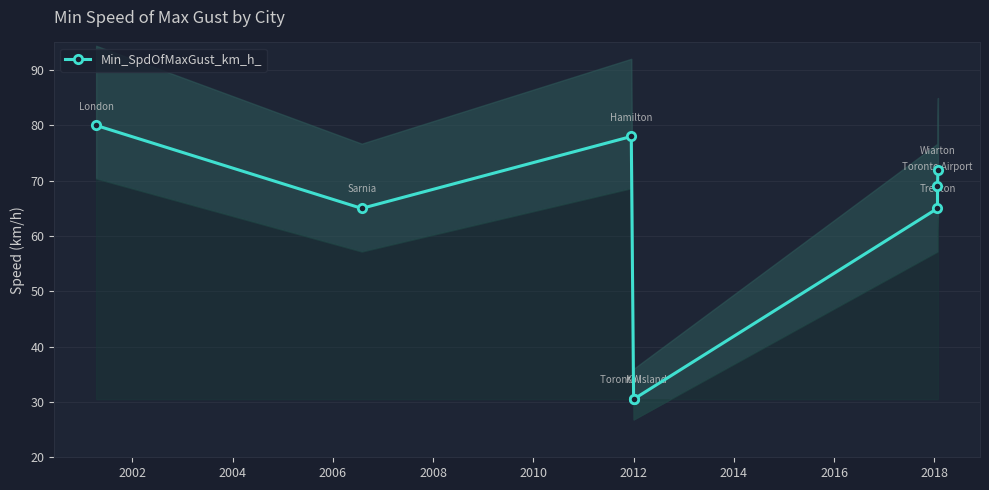

Approximately how many times larger is the value at 2002 compared to 2012?

0.9